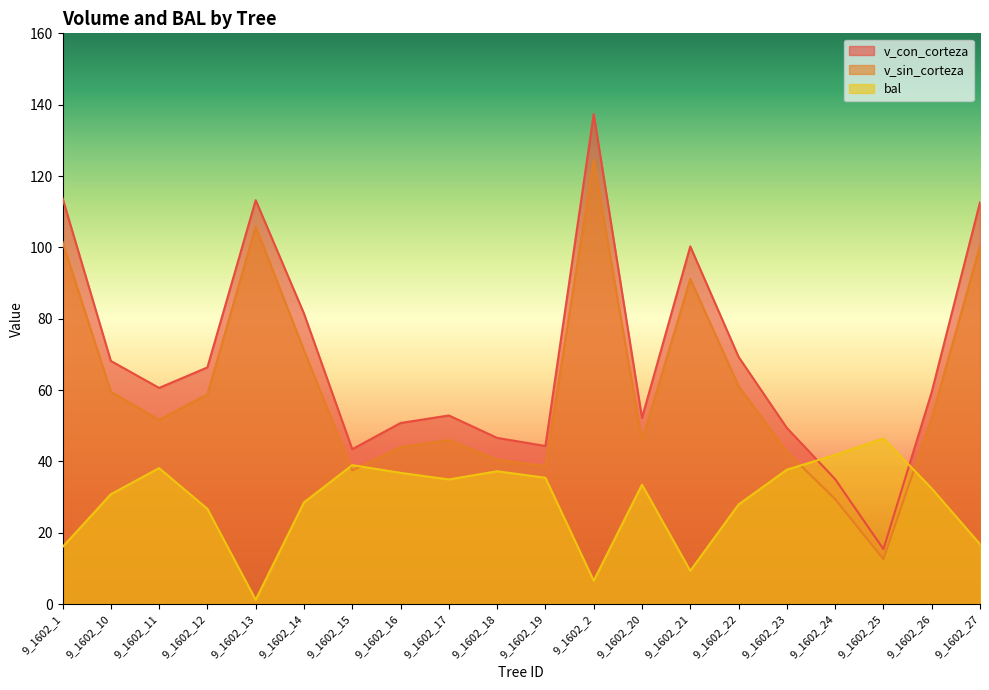

How many lines are shown in the chart?

3